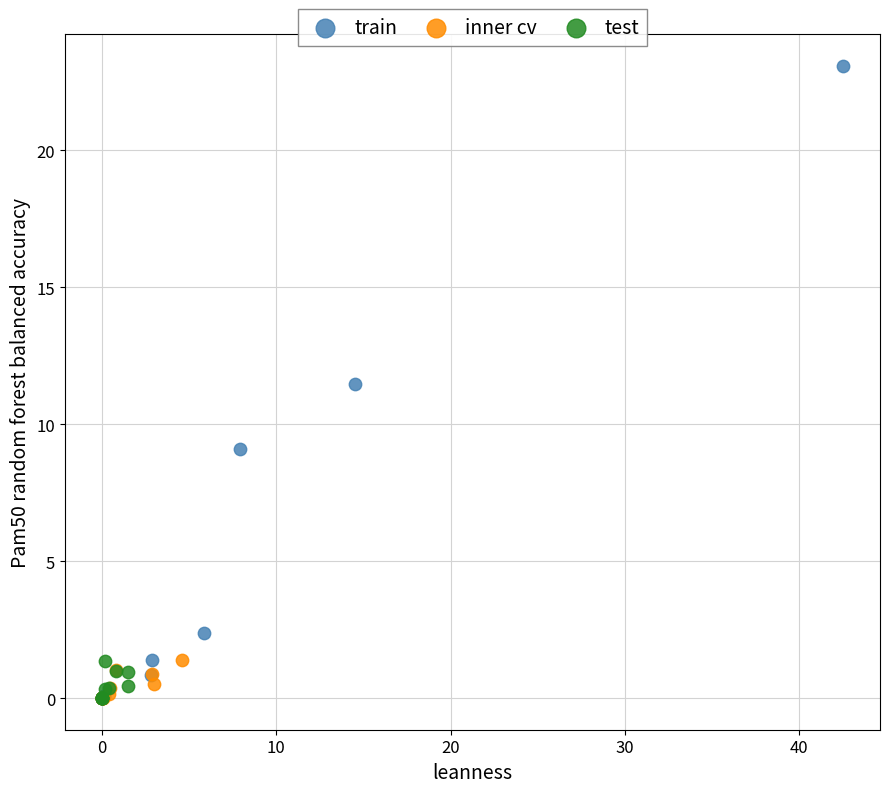

Which series reaches the maximum Y coordinate?

train